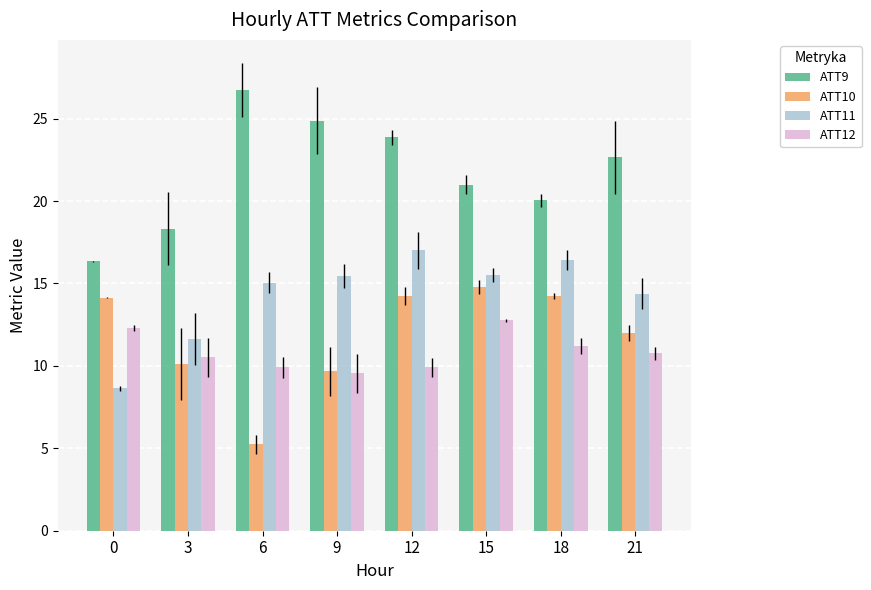

The value of ATT11 at 21 is 8.7. True or false?

False